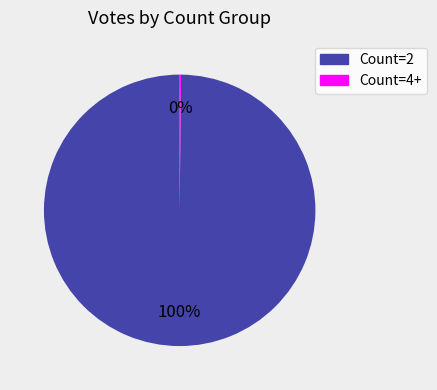

To the nearest percent, what is the average slice percentage?

50%